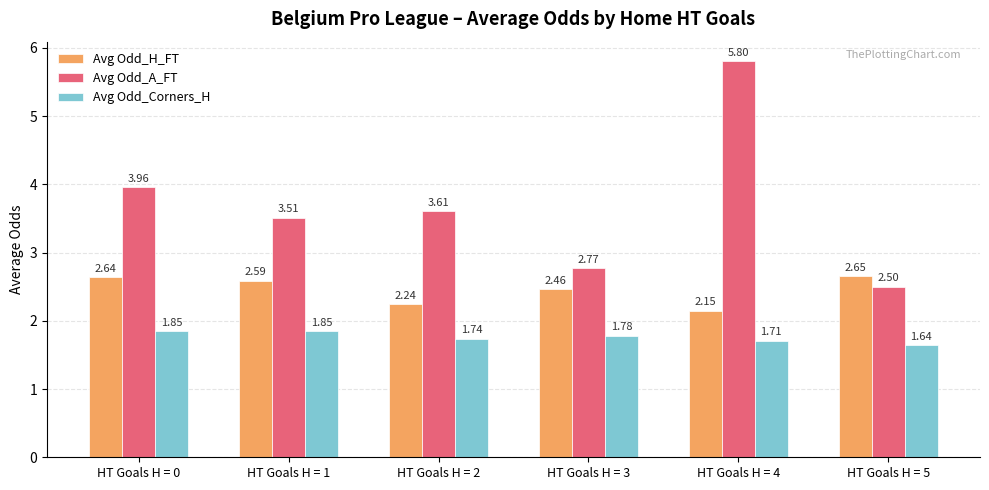

How many bars are there in each group?

3